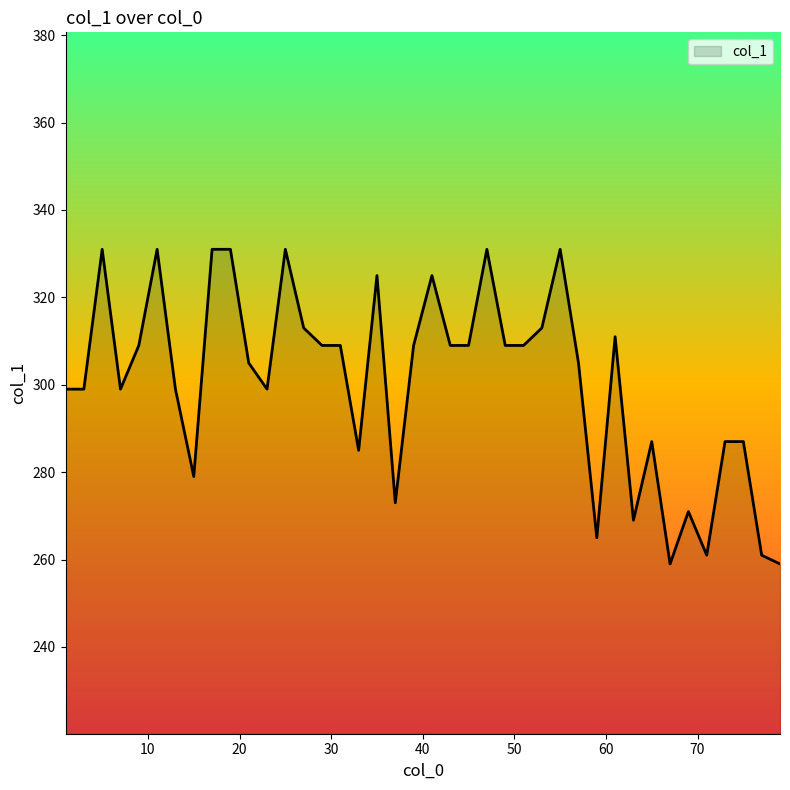

What is the maximum value shown in the chart?

331